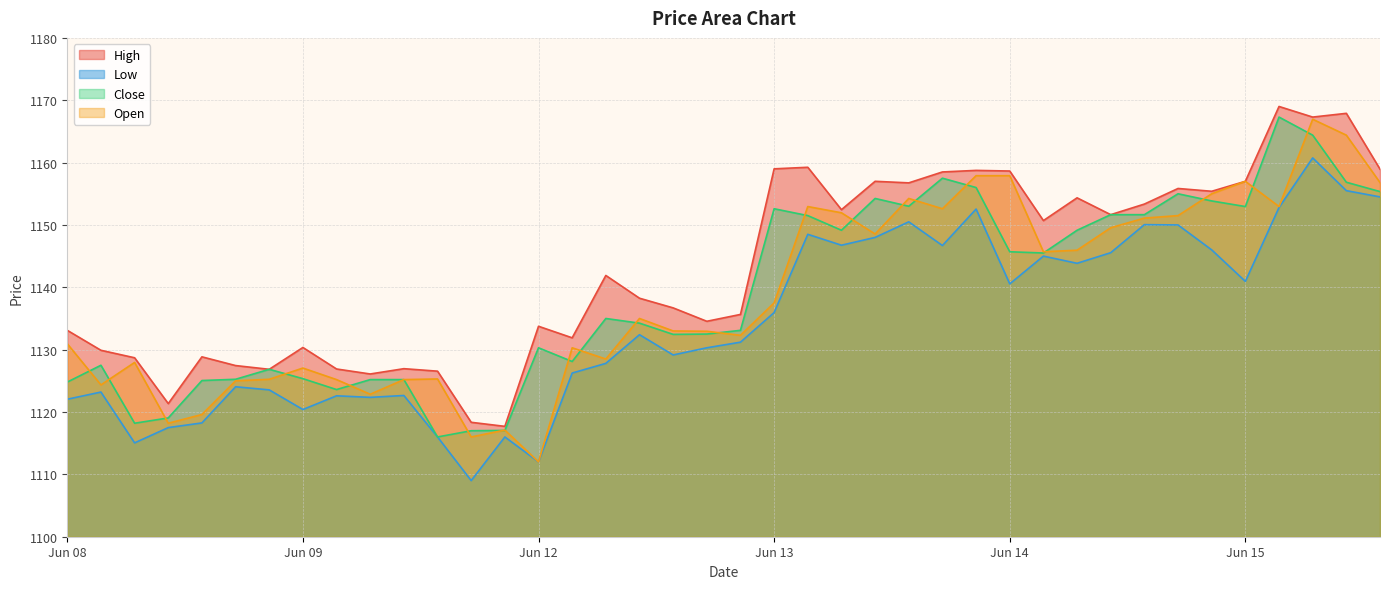

What is the sum of the Open values at 2023-06-12 10:15 and 2023-06-13 15:15?

2288.2